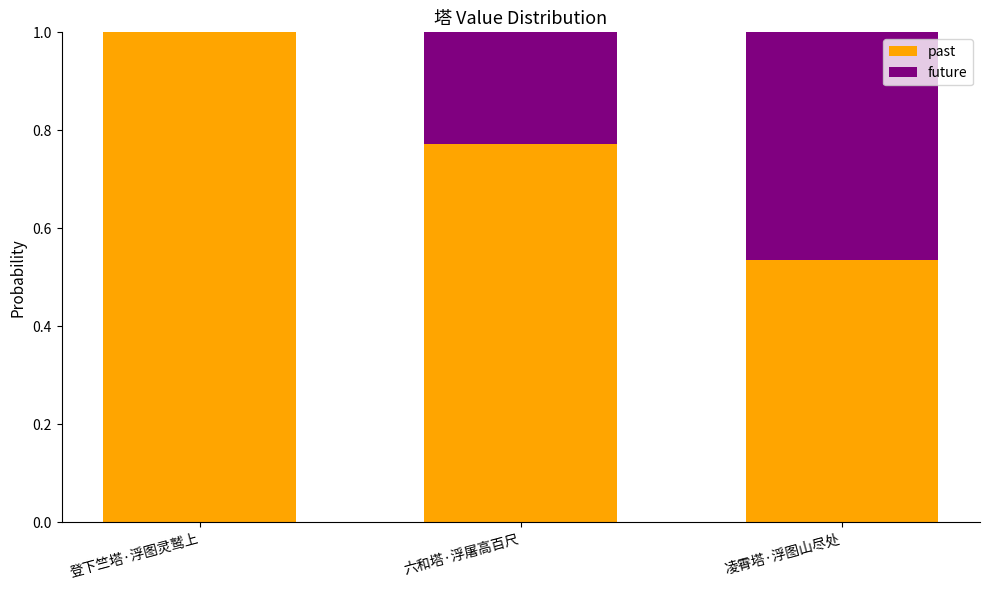

What are all the series names shown in the legend?

past, future